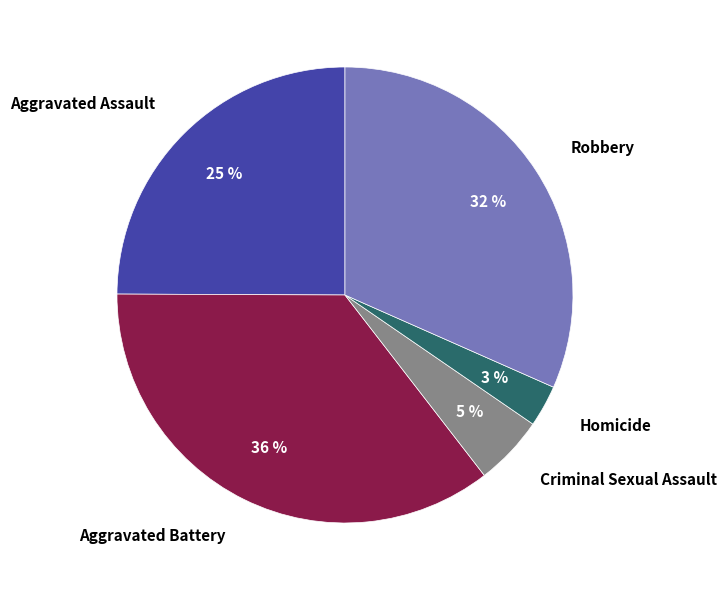

Which slice is the smallest?

Homicide